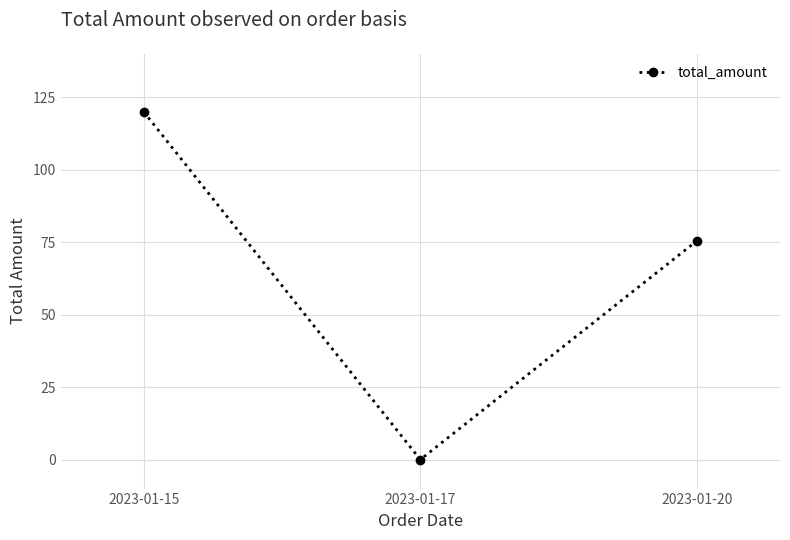

What is the maximum value shown in the chart?

120.0